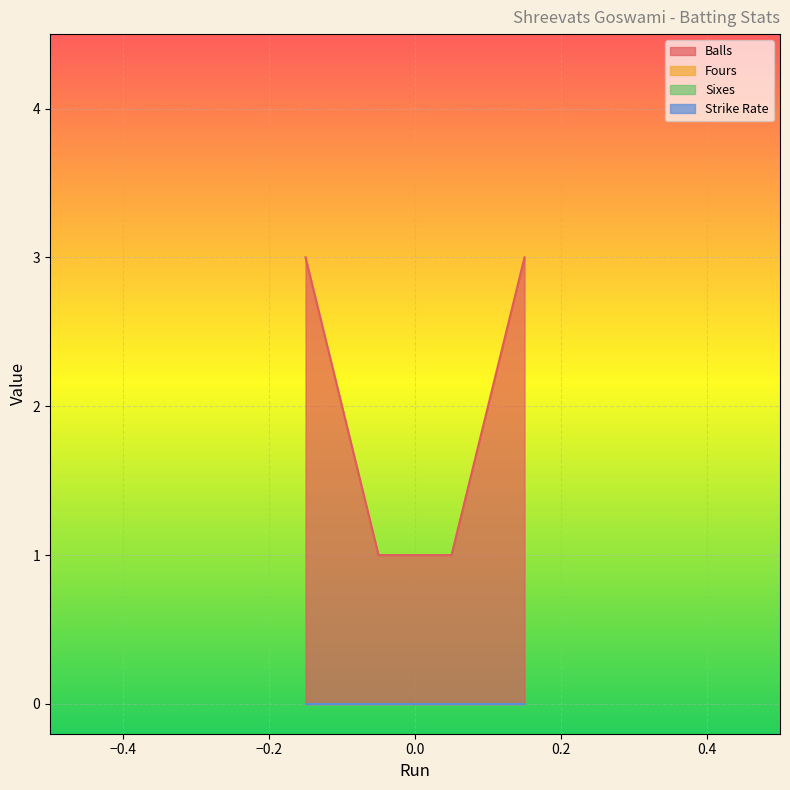

At how many categories does at least one series exceed 2?

2